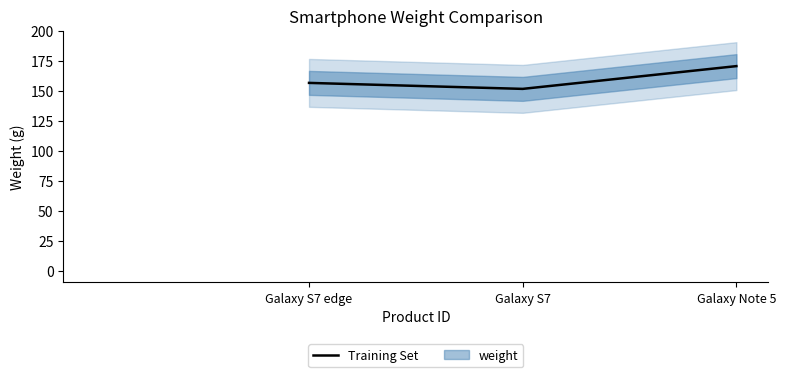

At which label is the value closest to 161?

Galaxy S7 edge